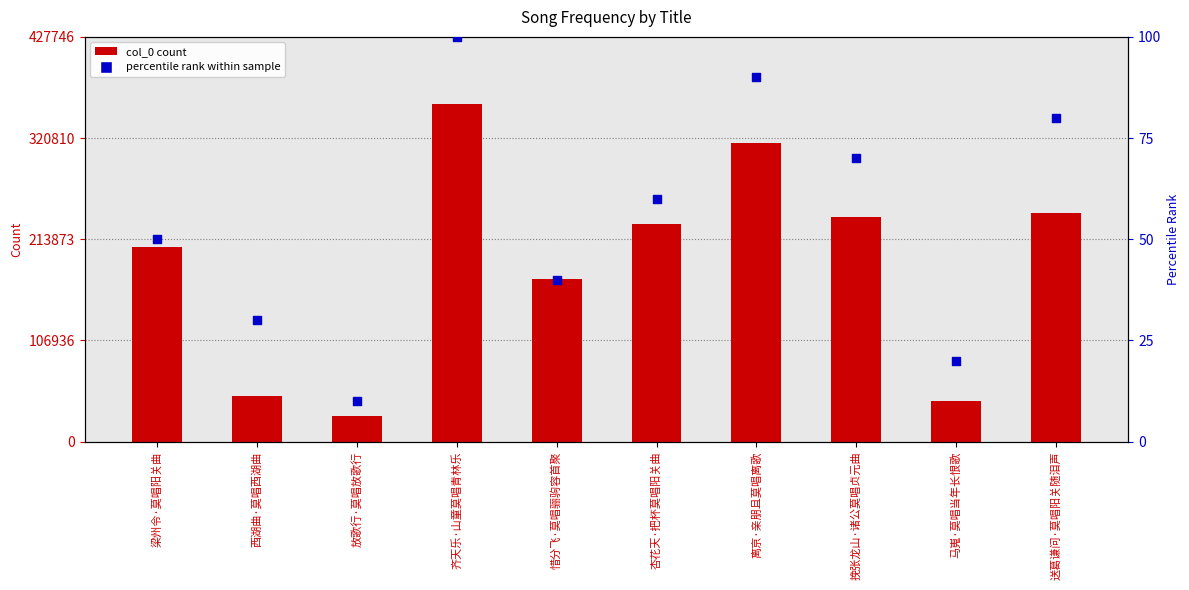

Which series contains the highest Y value?

col_0 count